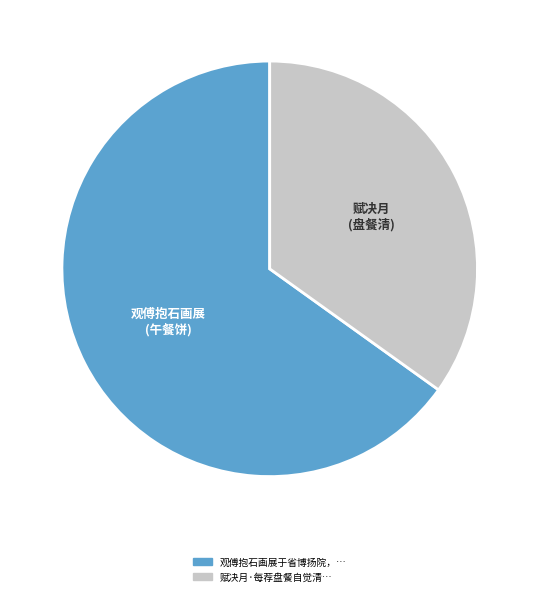

Is there a majority slice in this chart?

Yes